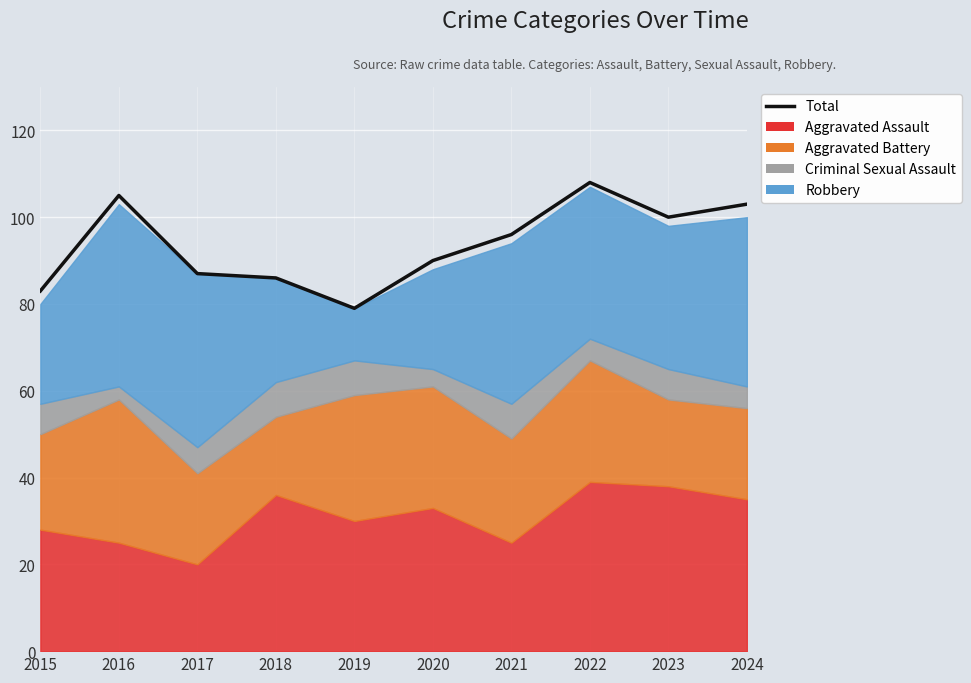

List the labels in order of value, largest first.

2022, 2016, 2024, 2023, 2021, 2020, 2017, 2018, 2015, 2019